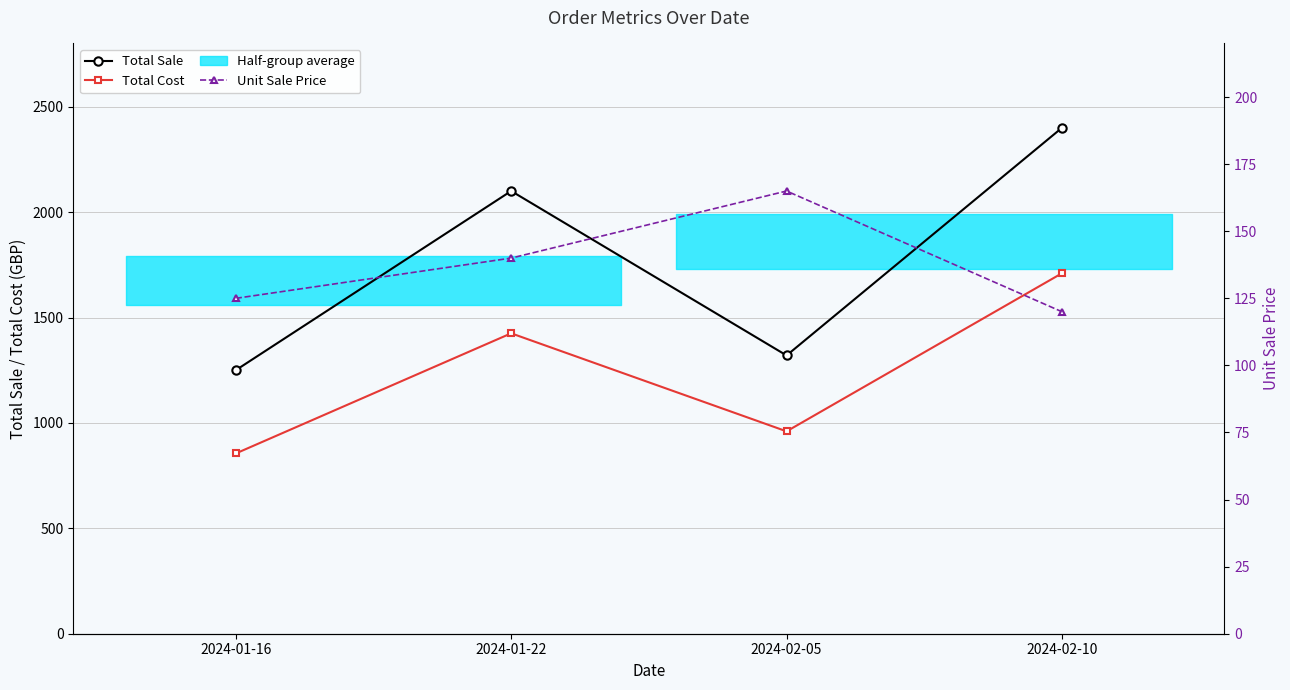

At which category does the chart reach its peak across all series?

2024-02-10